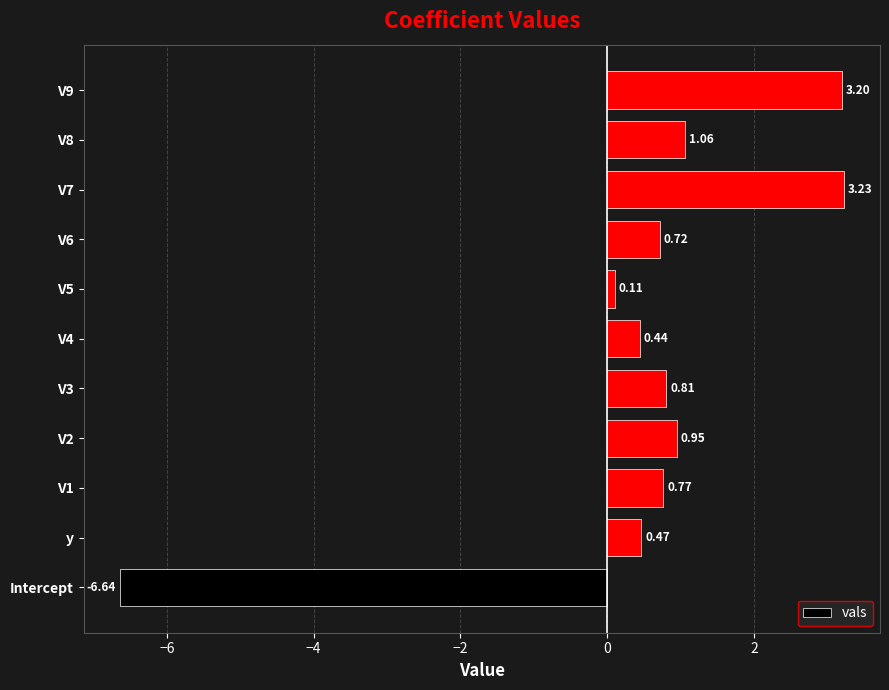

What is the difference between the maximum and minimum values?

9.9